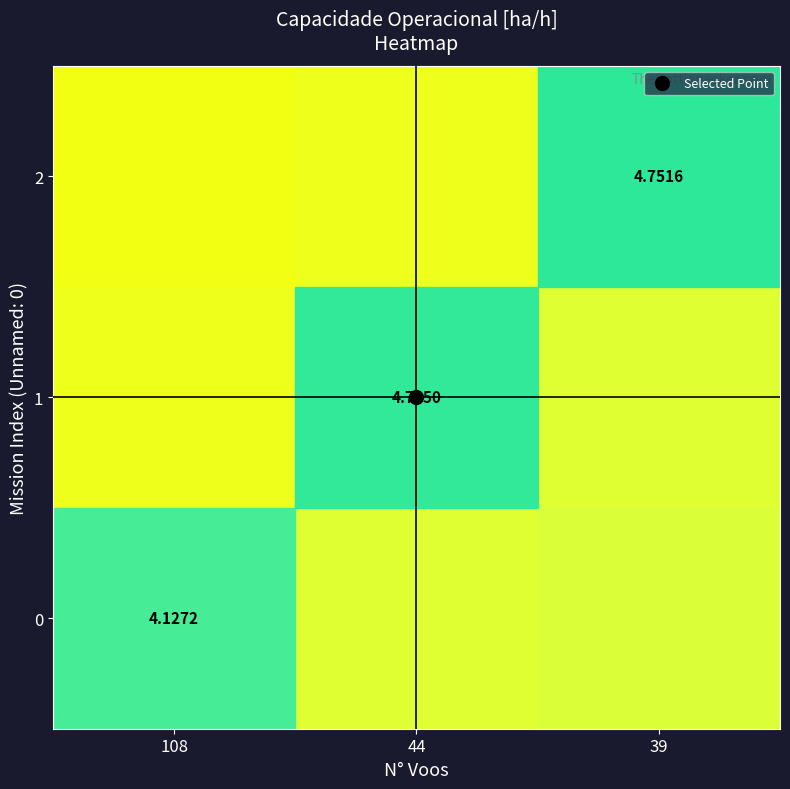

How many distinct data groups are displayed?

3